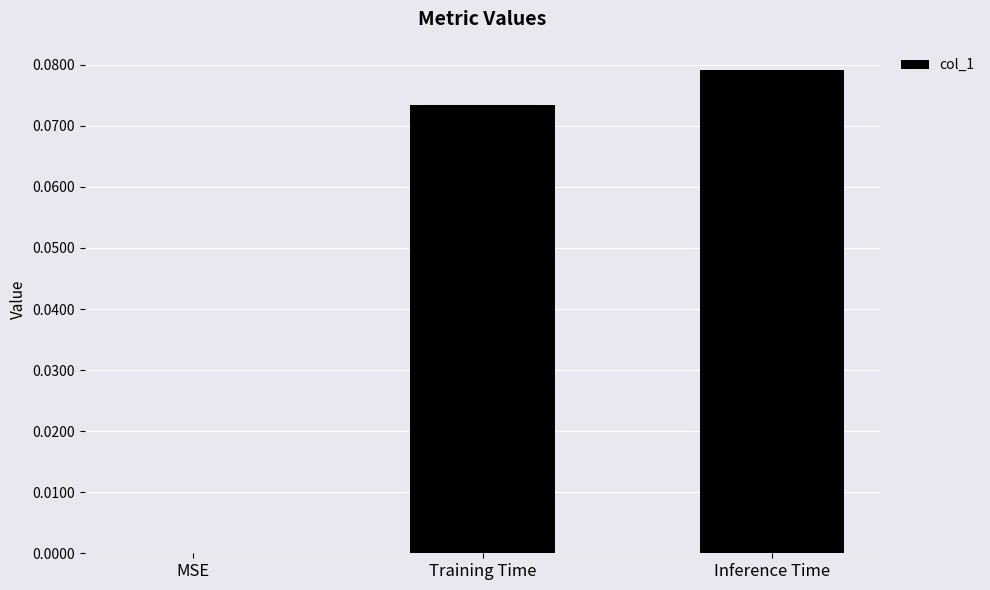

Is it true that the value at MSE is 0.0?

True